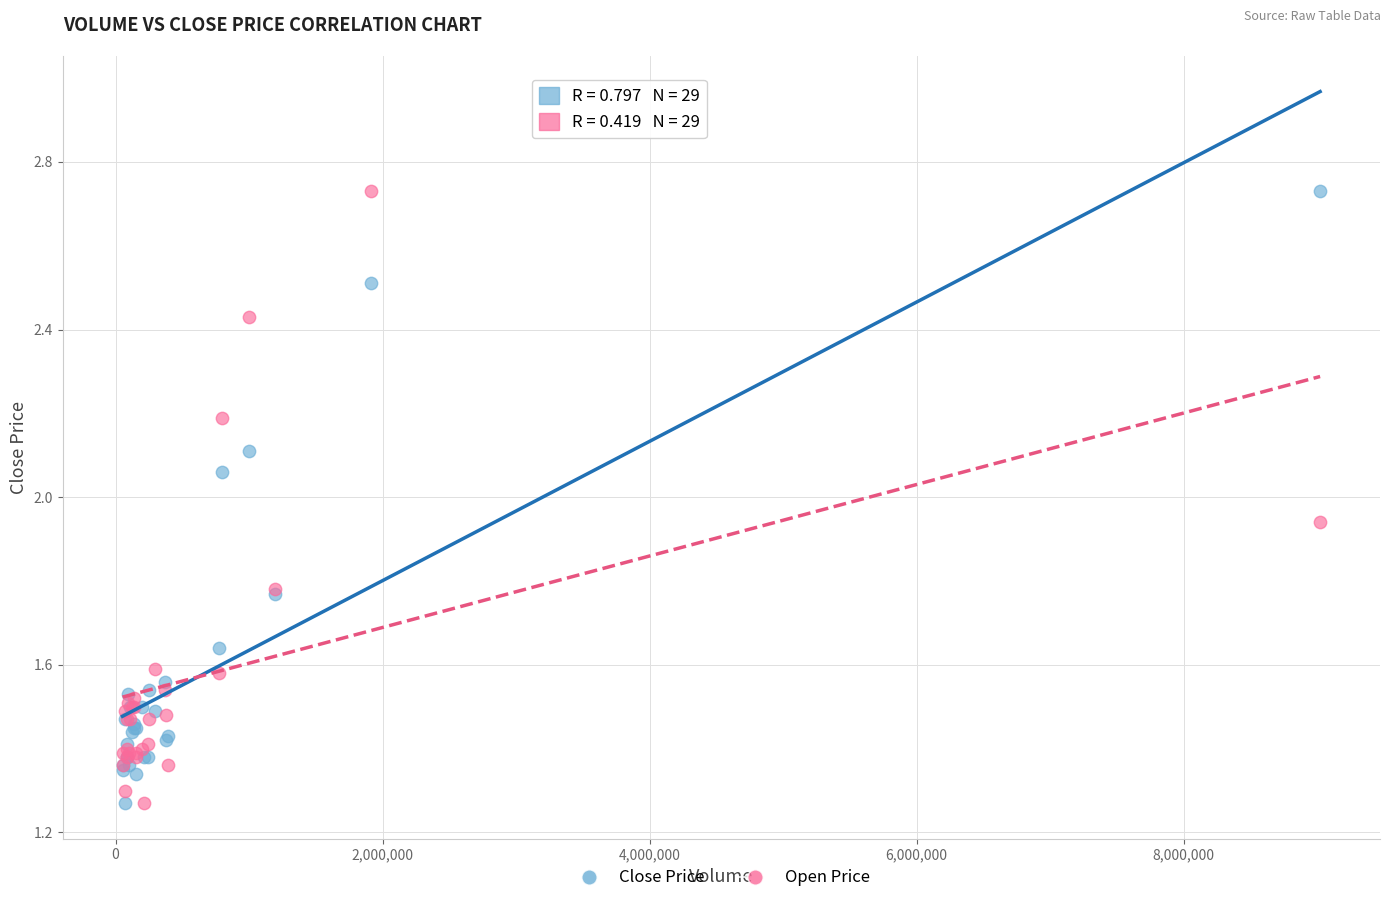

What is the X range (max minus min) for the scatter plot?

8969700.0